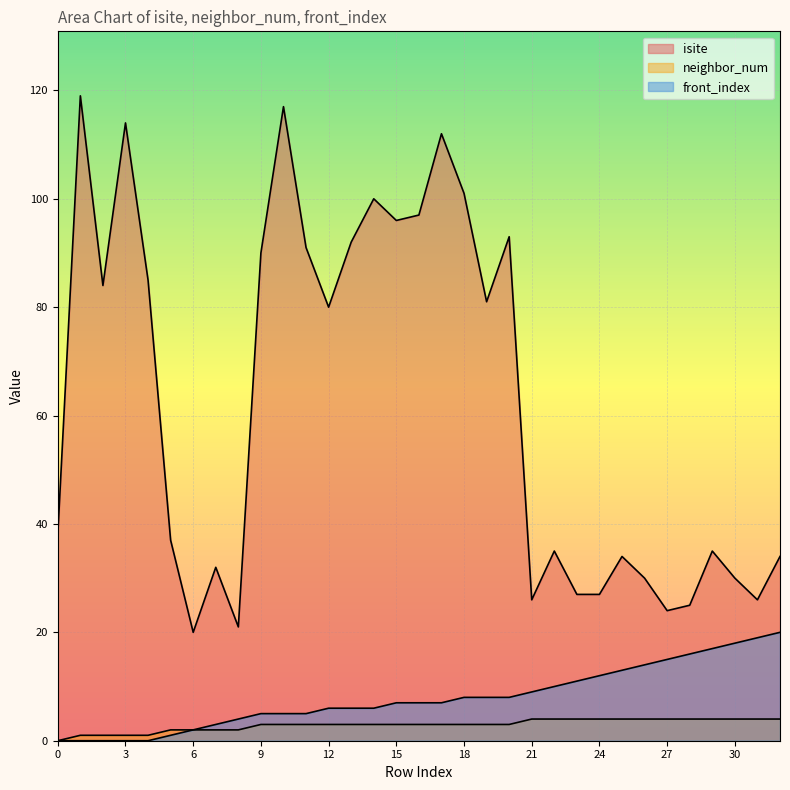

How many categories are shown in the chart?

33